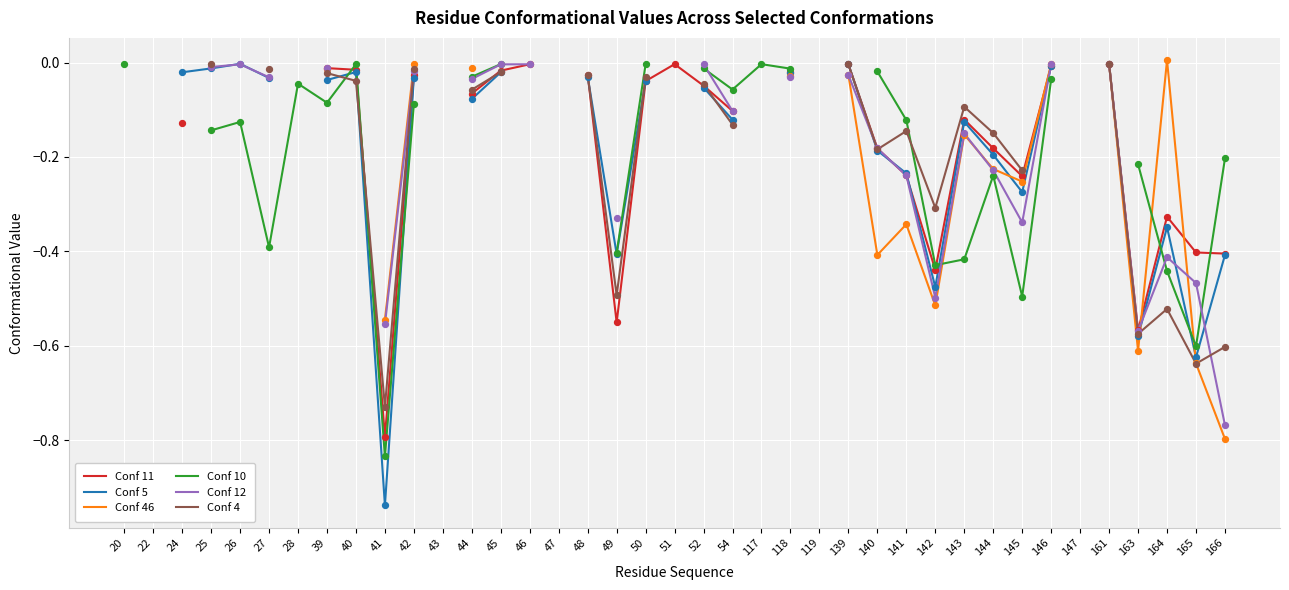

What are all the series names shown in the legend?

Conf 11, Conf 5, Conf 46, Conf 10, Conf 12, Conf 4